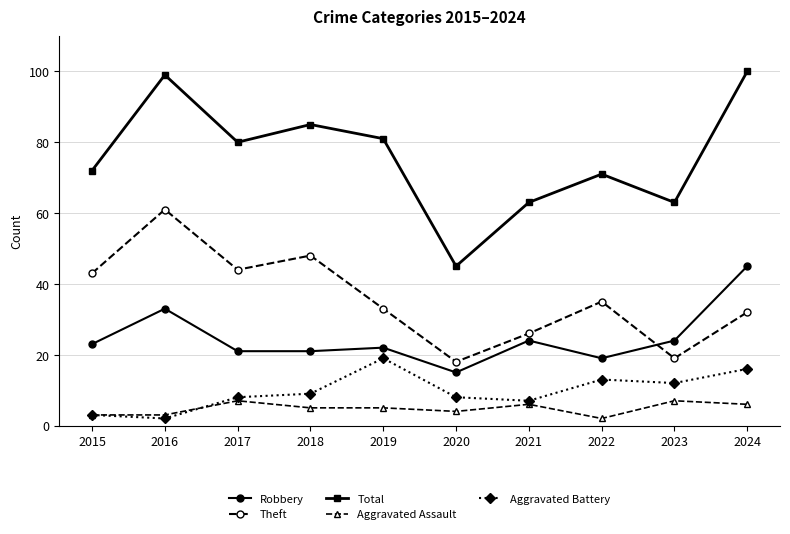

Reading left to right, what are all the values shown in this chart?

Robbery: 2015=23	2016=33	2017=21	2018=21	2019=22	2020=15	2021=24	2022=19	2023=24	2024=45
Theft: 2015=43	2016=61	2017=44	2018=48	2019=33	2020=18	2021=26	2022=35	2023=19	2024=32
Total: 2015=72	2016=99	2017=80	2018=85	2019=81	2020=45	2021=63	2022=71	2023=63	2024=100
Aggravated Assault: 2015=3	2016=3	2017=7	2018=5	2019=5	2020=4	2021=6	2022=2	2023=7	2024=6
Aggravated Battery: 2015=3	2016=2	2017=8	2018=9	2019=19	2020=8	2021=7	2022=13	2023=12	2024=16